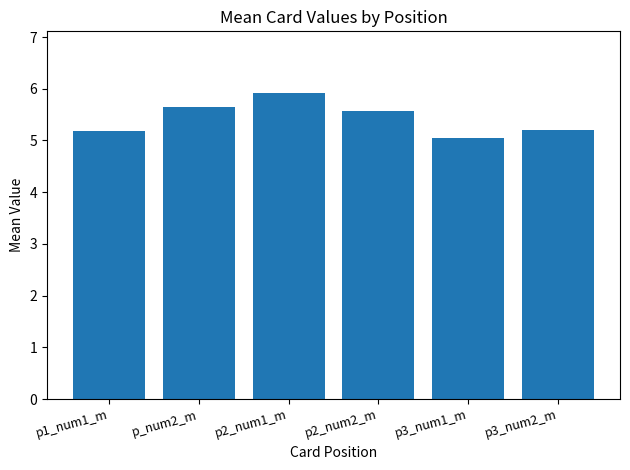

The chart shows a value of 5.6 at p2_num2_m. True or false?

True